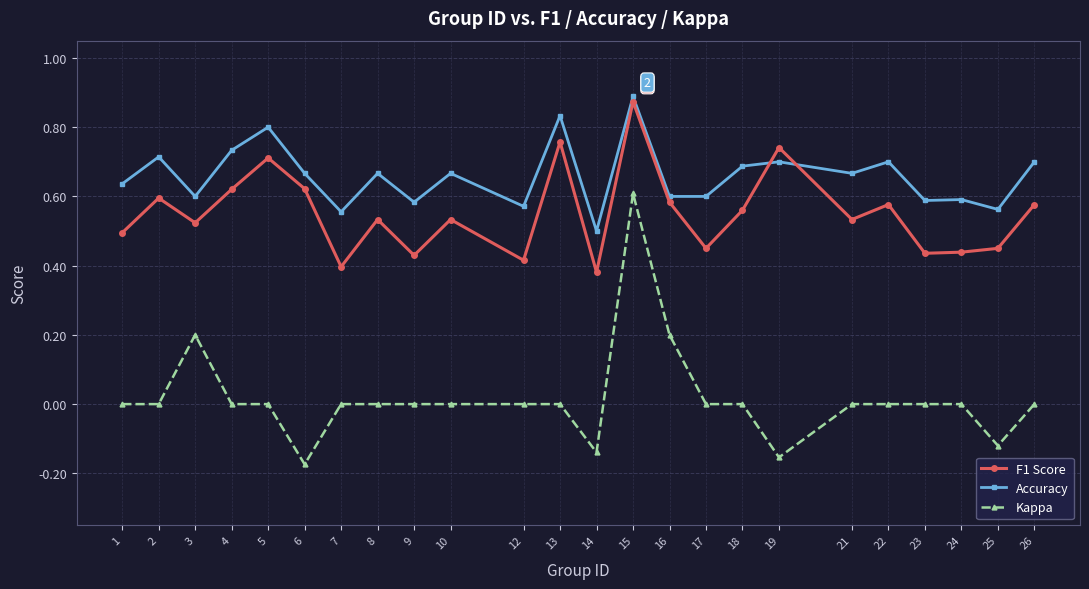

Between 6 and 15, which series saw the biggest shift?

Kappa